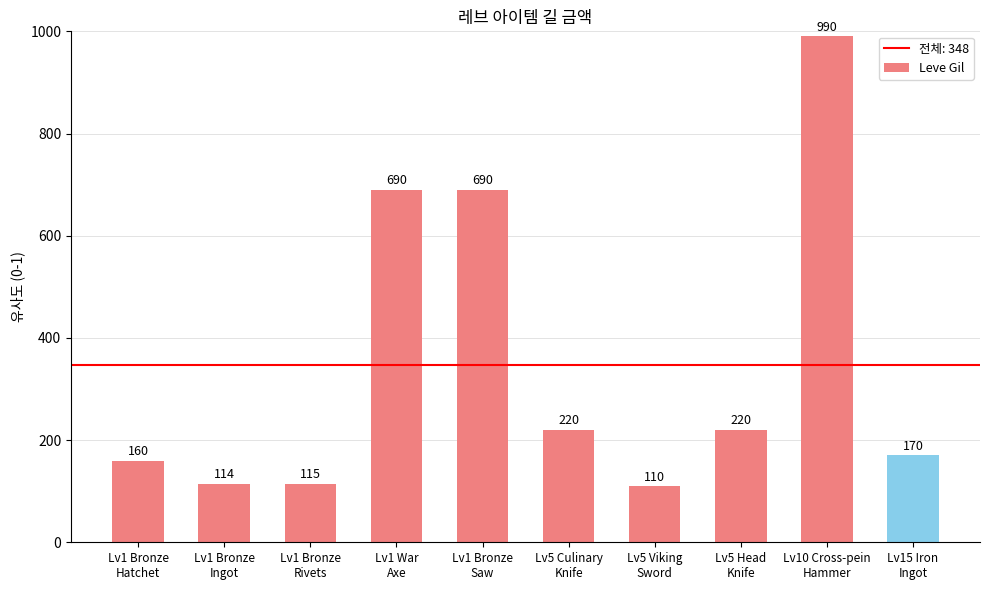

What position from the right is Lv5 Culinary
Knife?

5